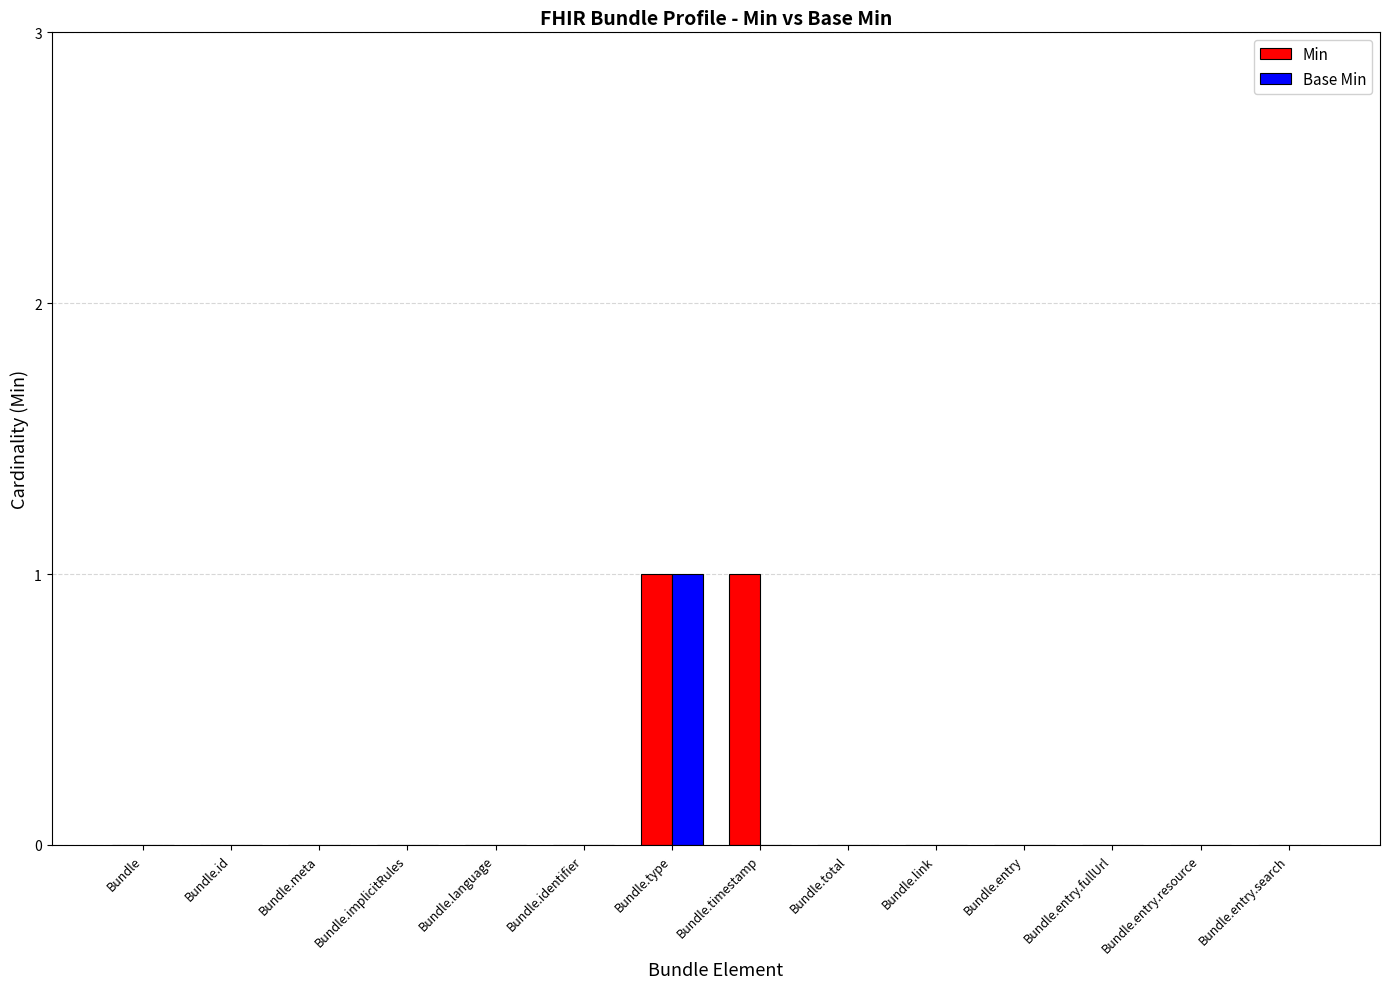

At which category is the sum across all series the highest?

Bundle.type